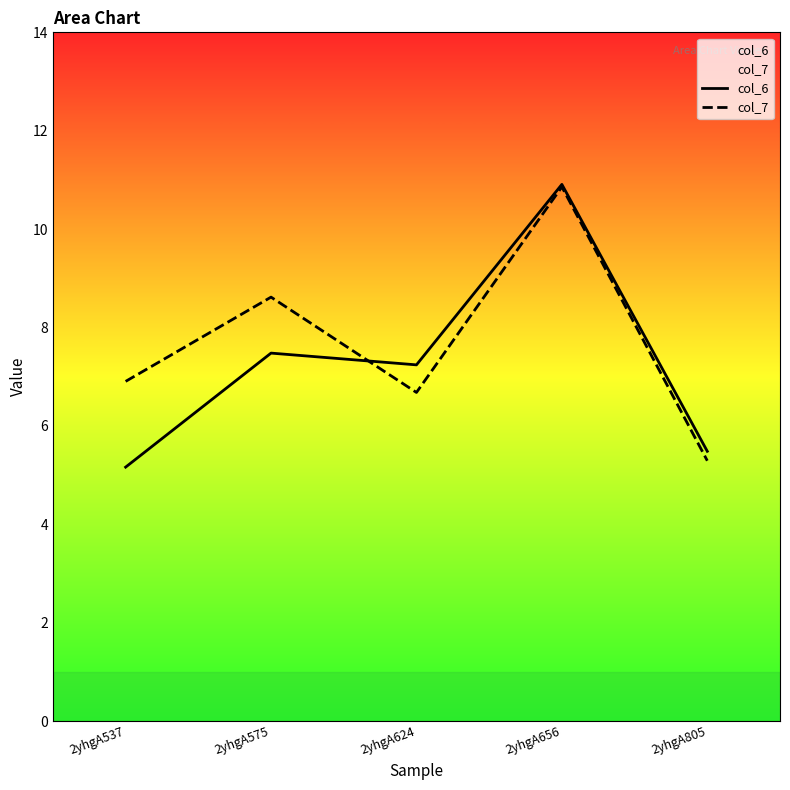

At which category does col_7 reach its first local peak?

2yhgA575